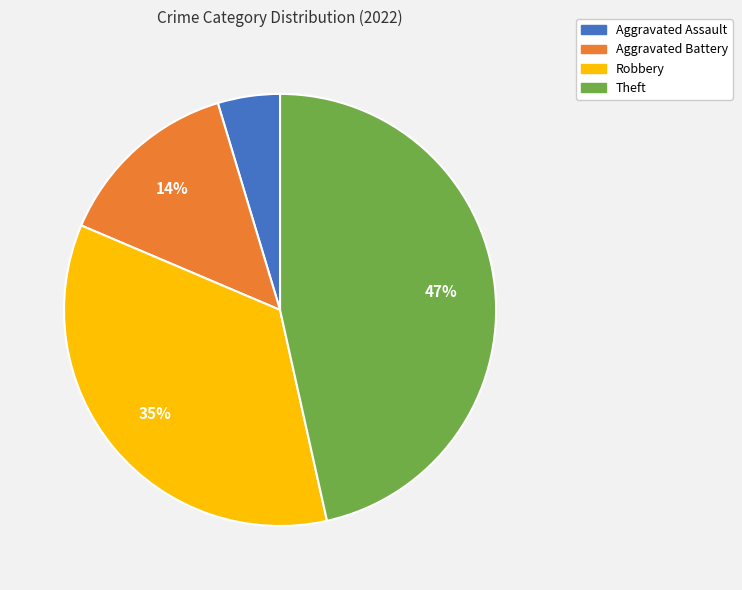

What is the largest slice in the pie chart?

Theft